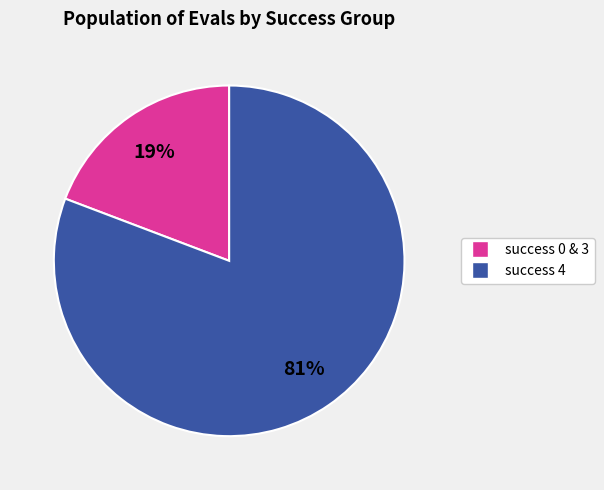

To the nearest percent, what is the difference between the largest and smallest slice percentages?

62%